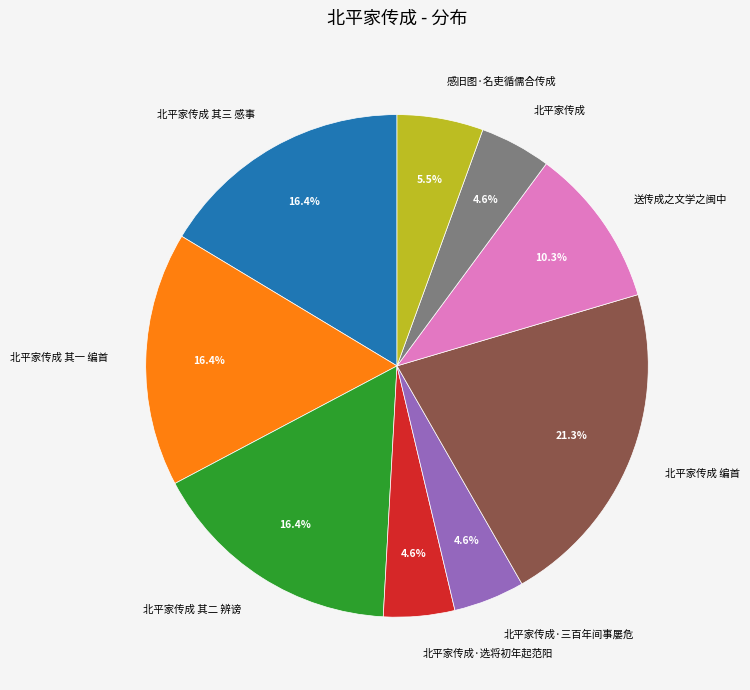

What percentage is the 北平家传成·选将初年起范阳 slice, to the nearest percent?

5%